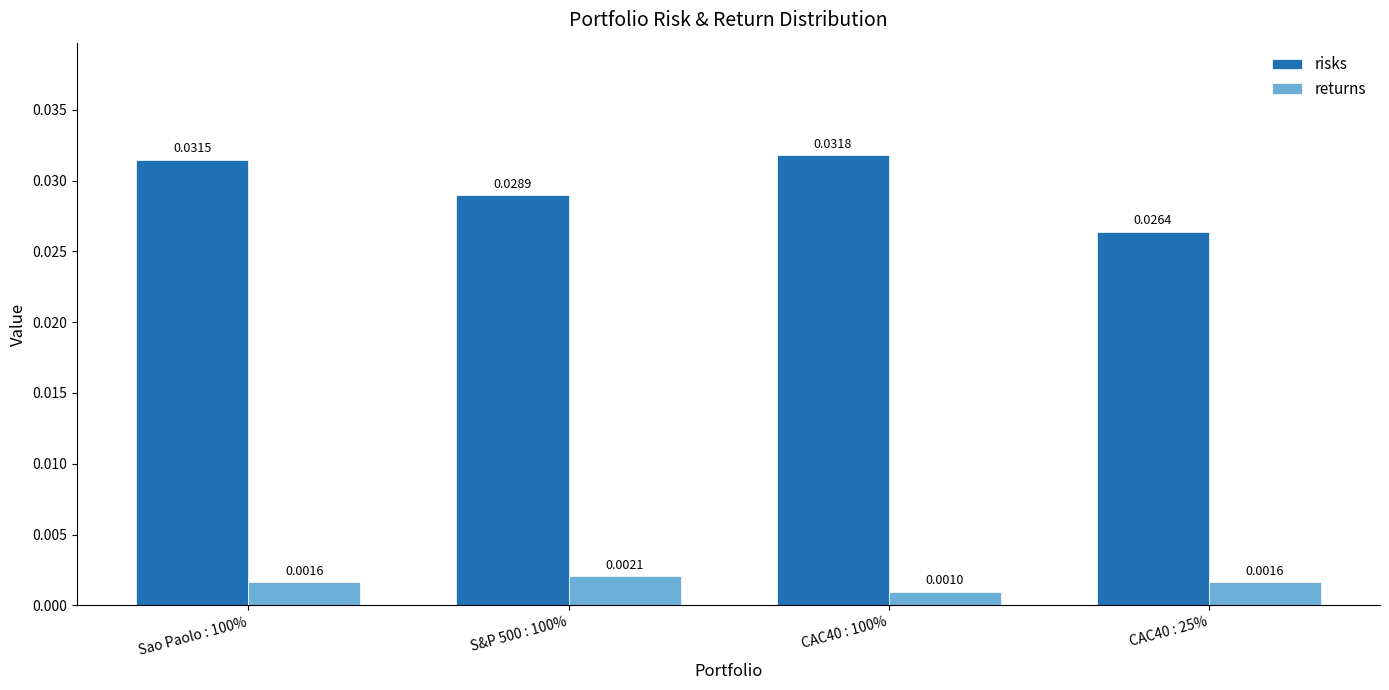

Are the bars horizontal?

No